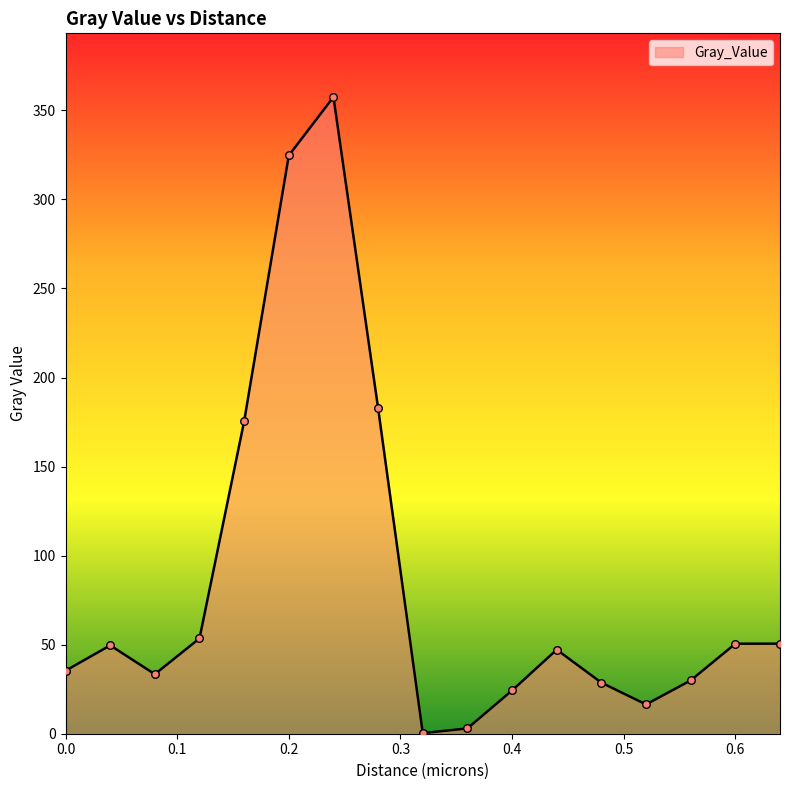

What is the maximum value shown in the chart?

357.5